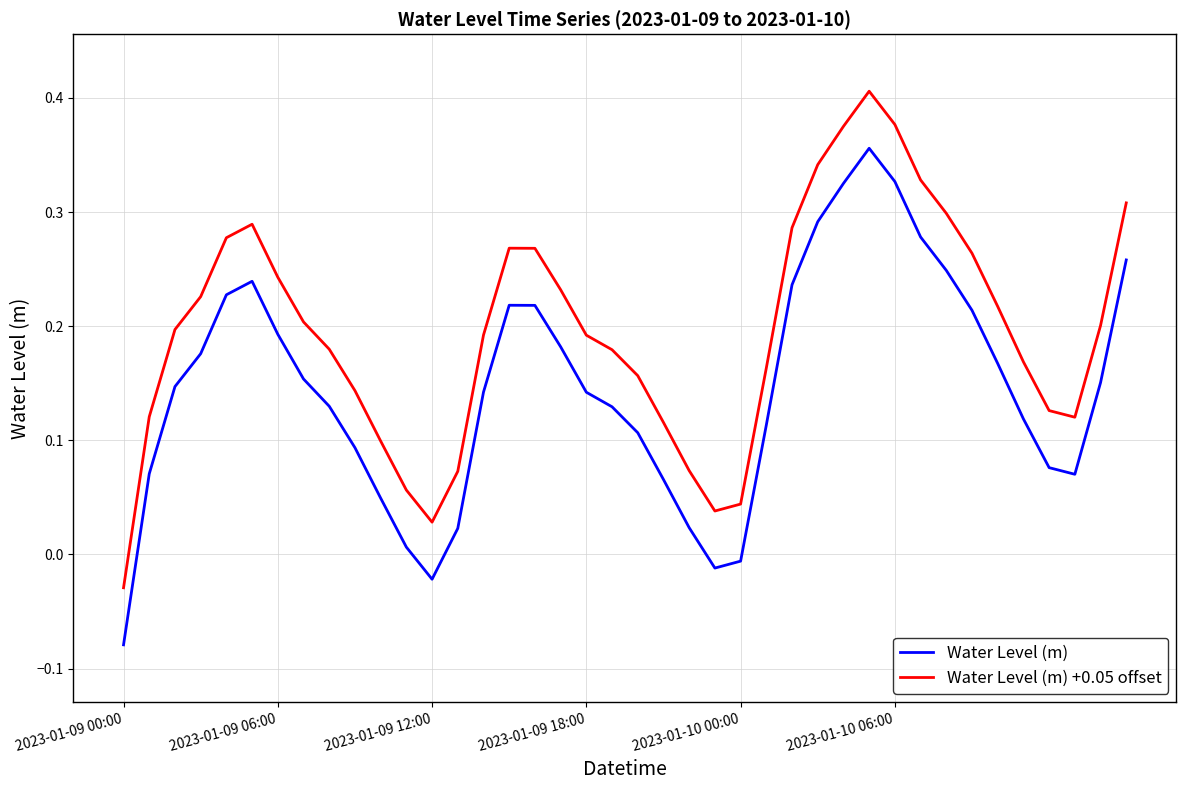

Rank the series by their average value, from lowest to highest.

Water Level (m), Water Level (m) +0.05 offset